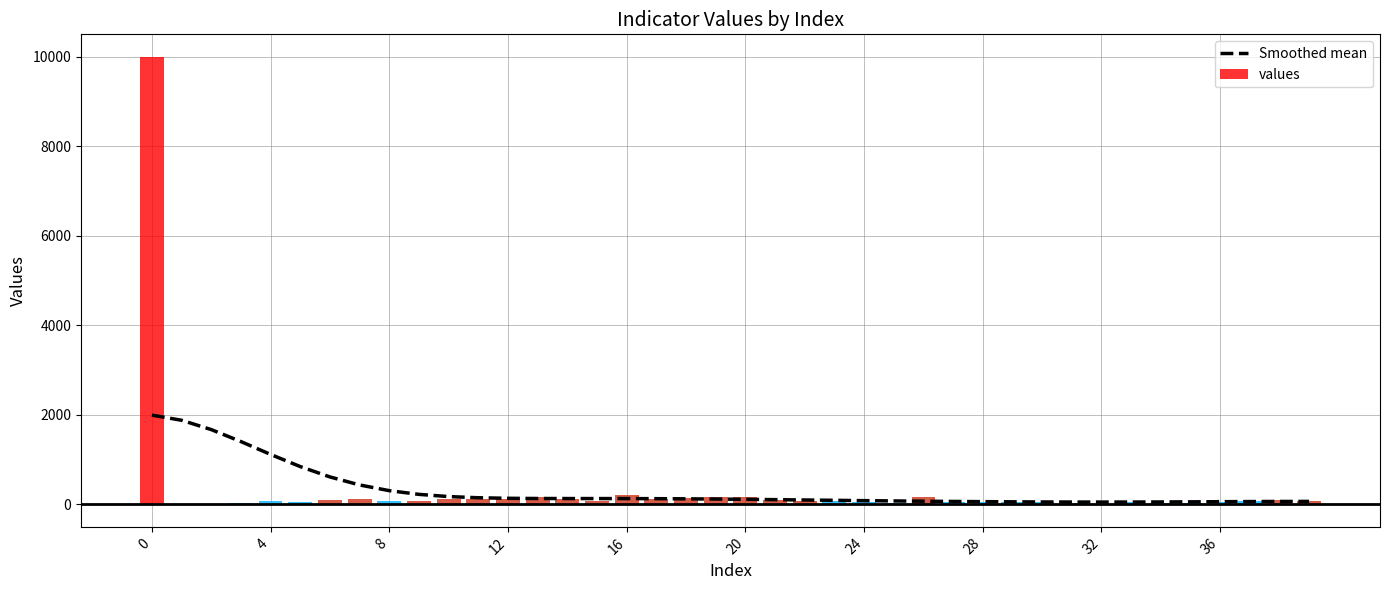

Reading left to right, extract all data points from this chart.

1995.0	1880.7	1672.3	1404.6	1117.4	846.0	615.0	435.8	308.5	225.6	176.4	150.1	137.9	133.4	132.4	132.2	131.5	129.5	126.2	121.2	114.9	107.8	100.2	92.6	85.5	78.9	73.0	67.7	63.0	59.2	56.2	54.3	53.7	54.4	56.2	59.0	62.1	65.1	67.5	68.8